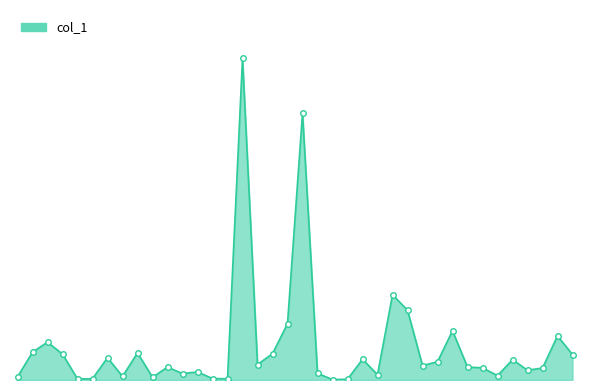

Does the chart have visible grid lines?

No